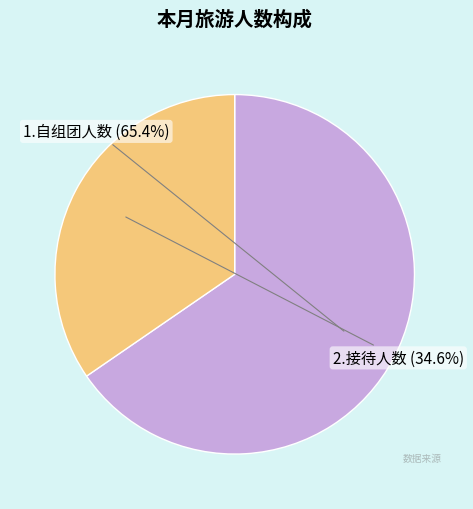

To the nearest percent, what is the difference between the 1.自组团人数 and 2.接待人数 slice percentages?

31%